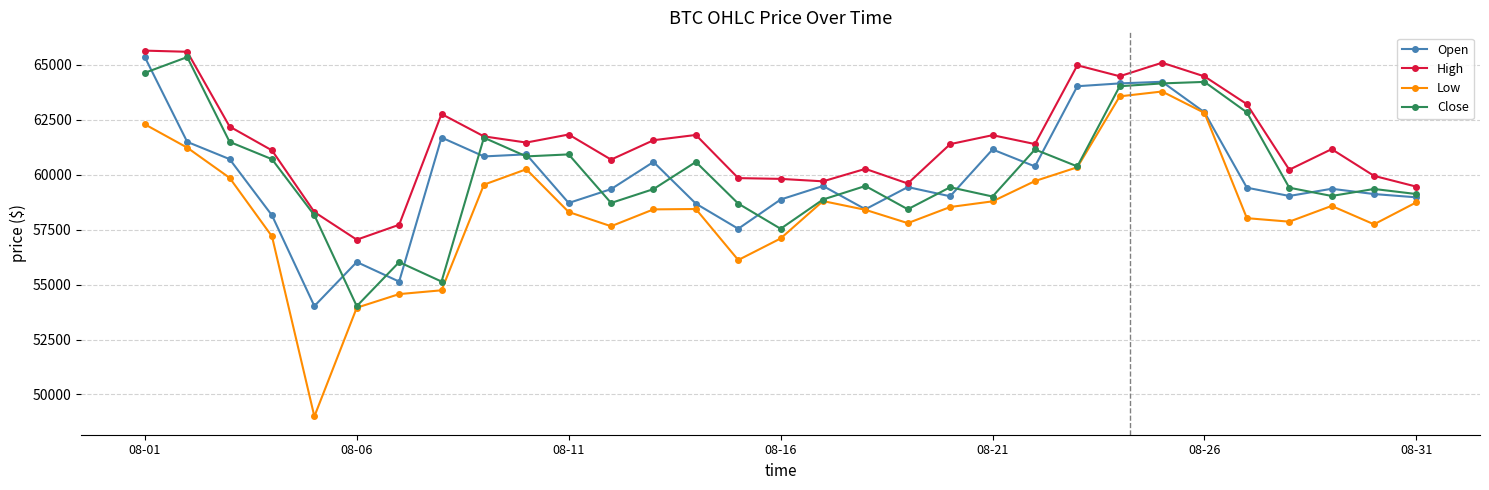

How many values in the Open series are below 59410?

15